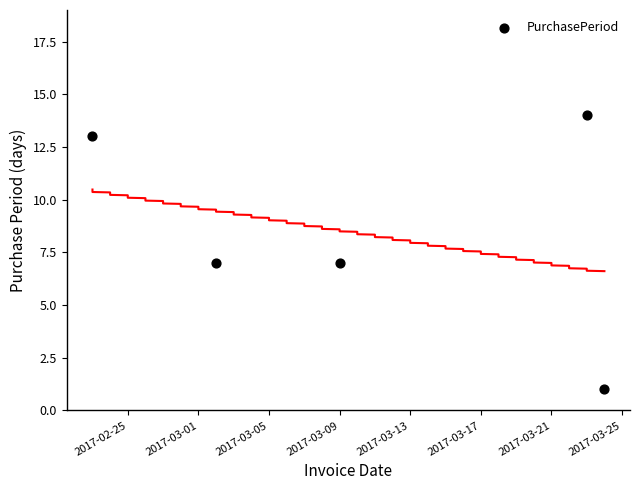

What is the average Y value?

8